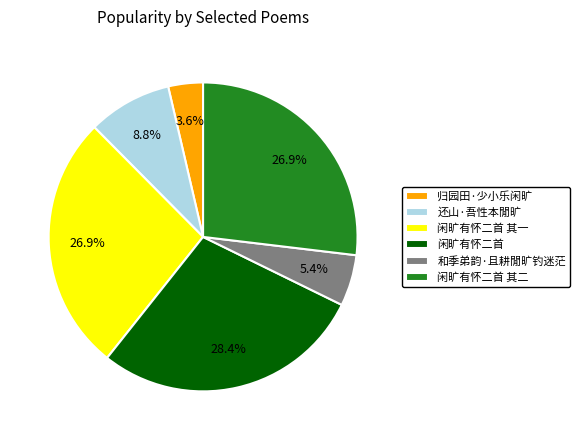

Count the number of slices in the pie.

6